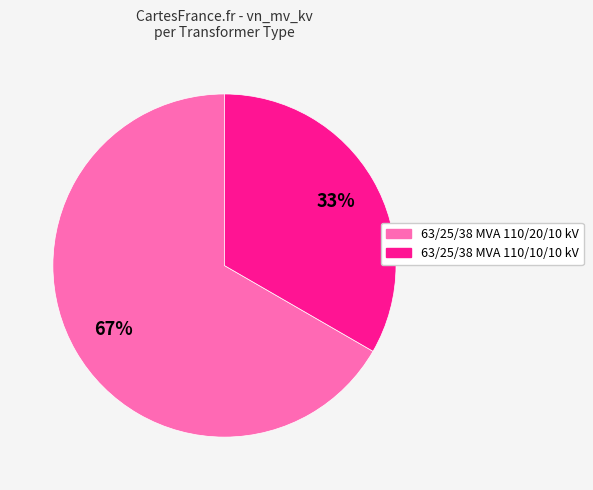

What percentage is the 63/25/38 MVA 110/20/10 kV slice, to the nearest percent?

67%